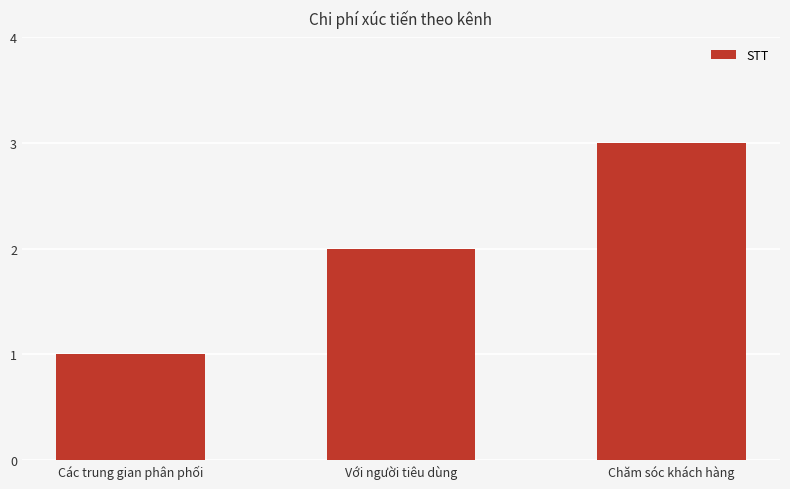

Which has a higher value, Các trung gian phân phối or Chăm sóc khách hàng?

Chăm sóc khách hàng